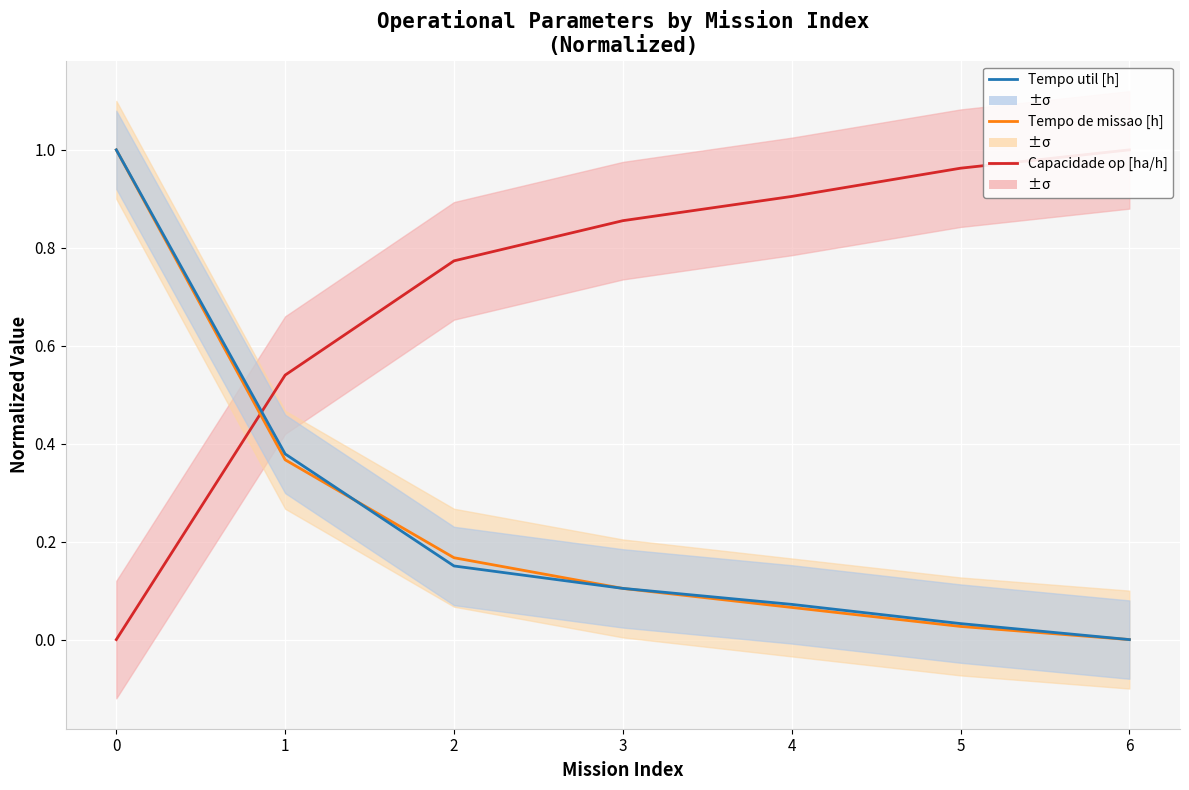

Between 0 and 5, which series saw the biggest shift?

Tempo de missao [h]